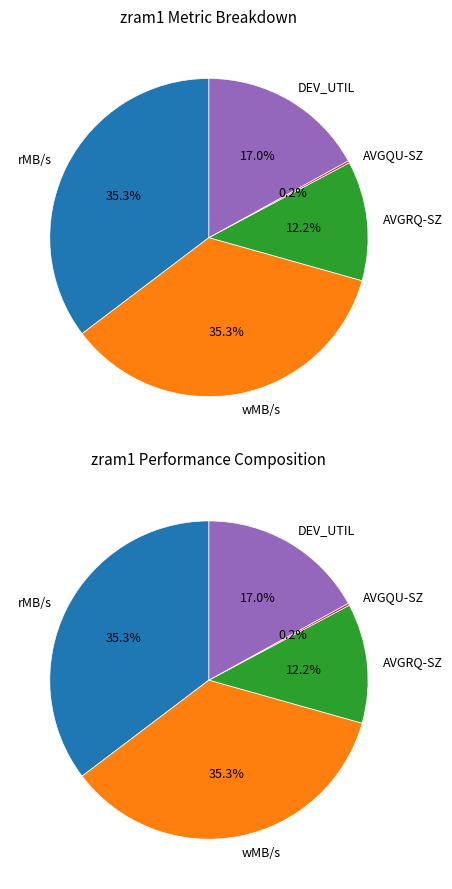

The DEV_UTIL slice represents 30% of the pie. True or false?

False